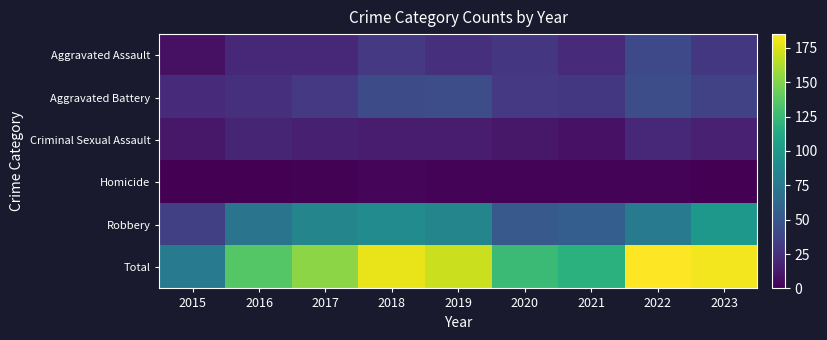

List the series in order of their peak value, lowest first.

Homicide, Criminal Sexual Assault, Aggravated Assault, Aggravated Battery, Robbery, Total